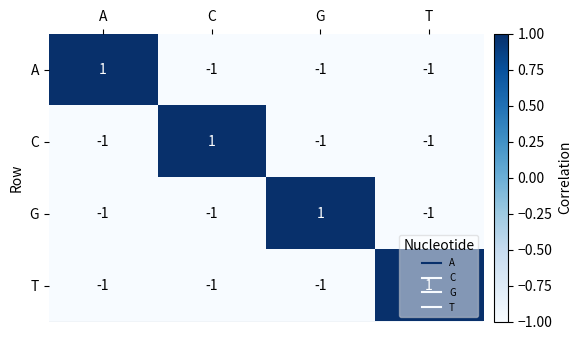

True or false: T has a value of -2 at C.

False